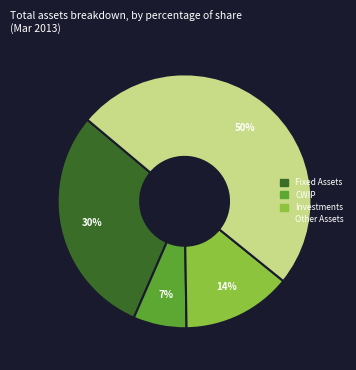

Which slice is the smallest?

CWIP